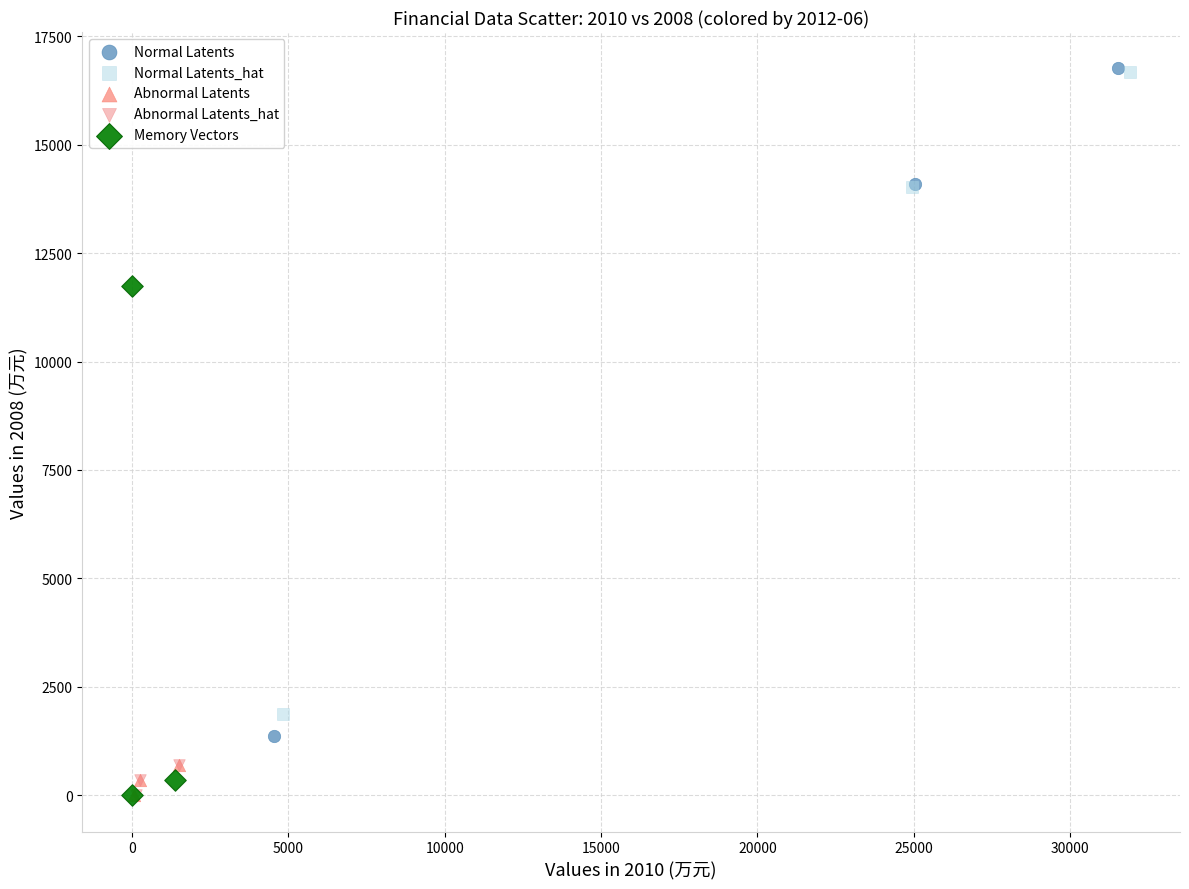

Which series has the widest spread of Y values?

Normal Latents